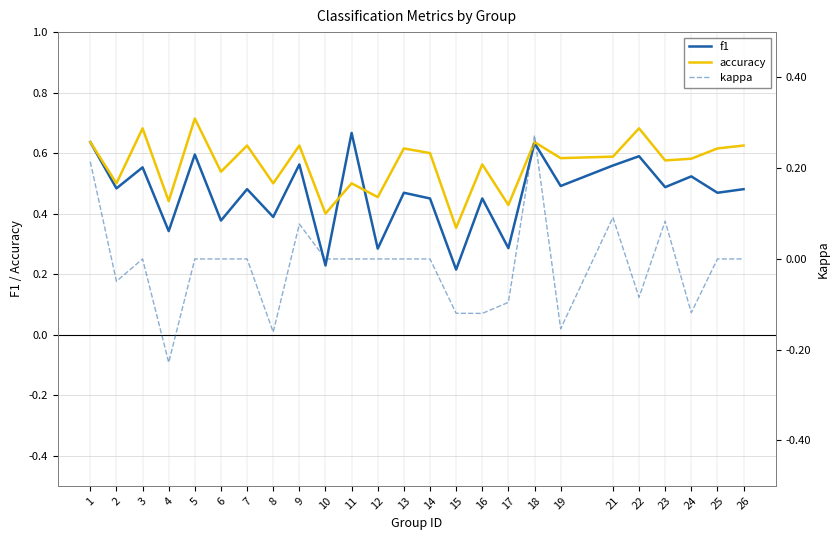

How many lines are shown in the chart?

3